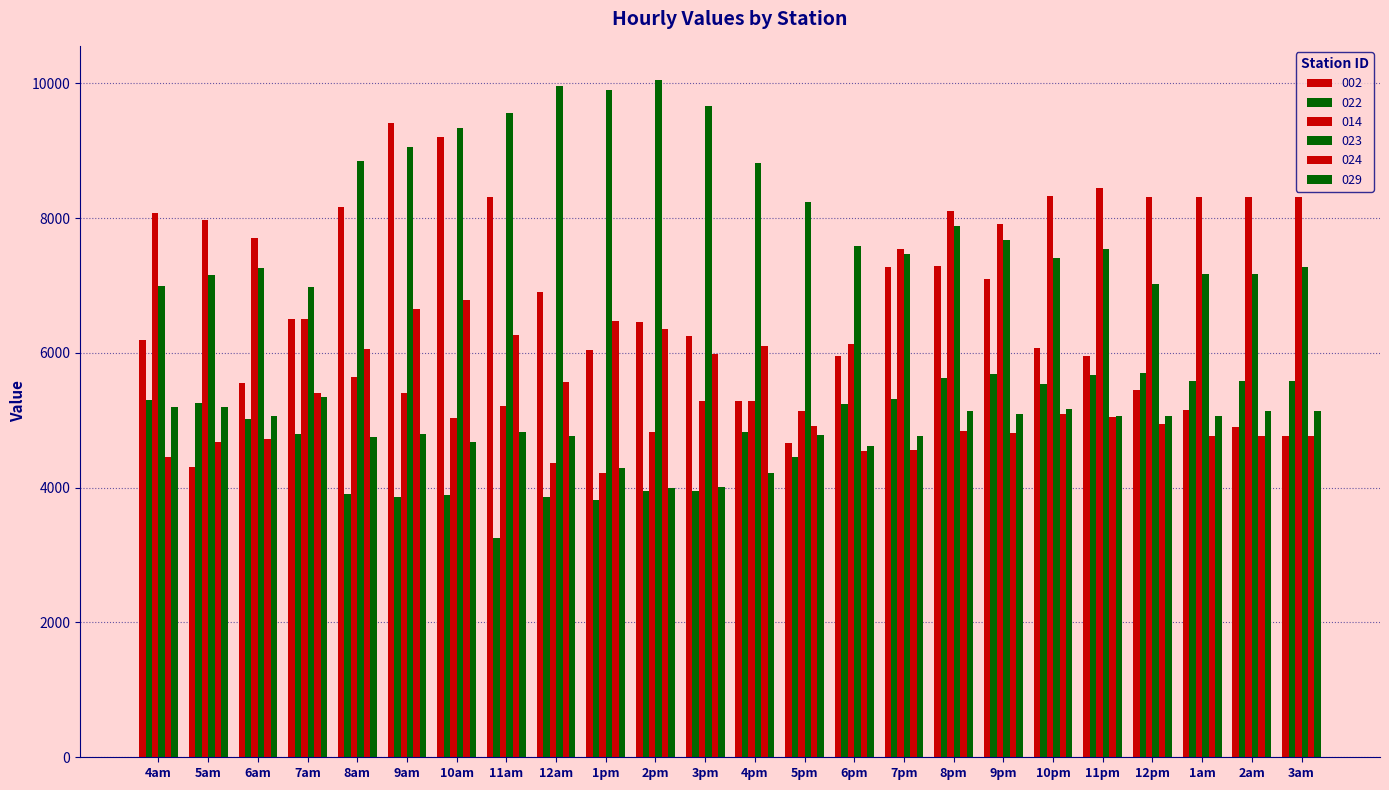

Which series has the largest total across all categories?

023